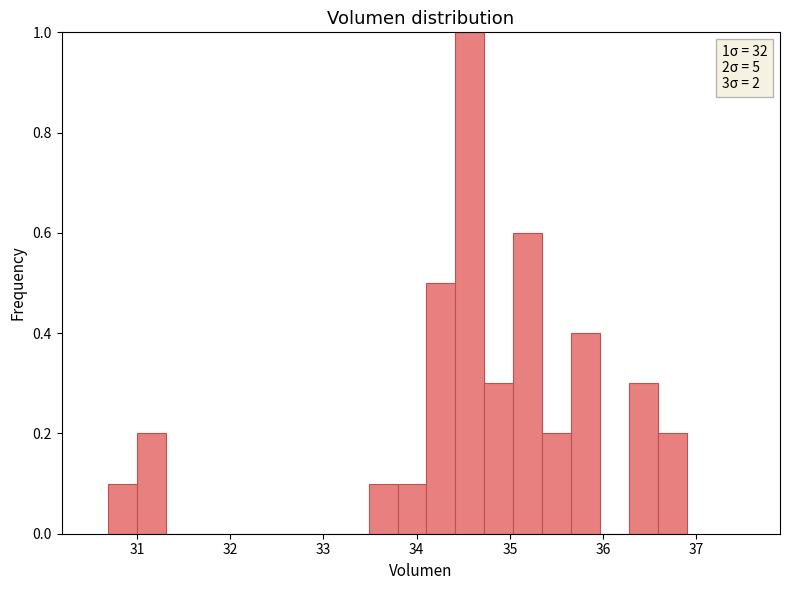

Read against the x-axis, roughly where is the centre of the tallest bar?

34.6